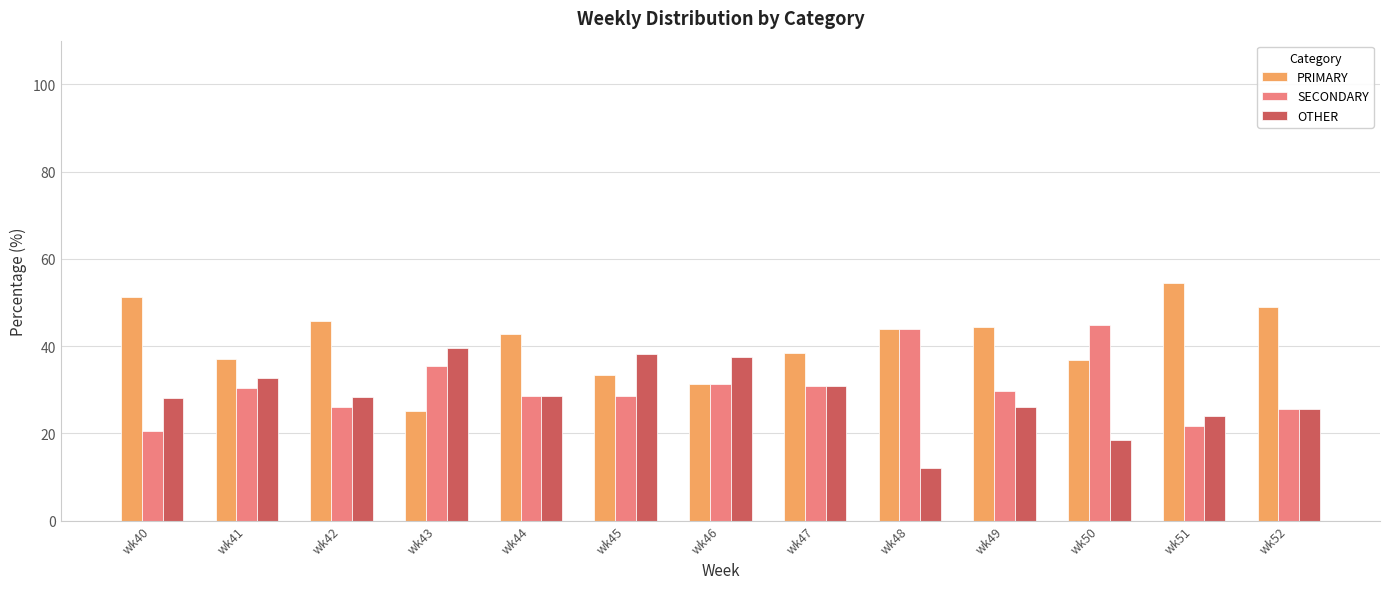

What is the value of the SECONDARY bar at the 13th from the left?

25.5